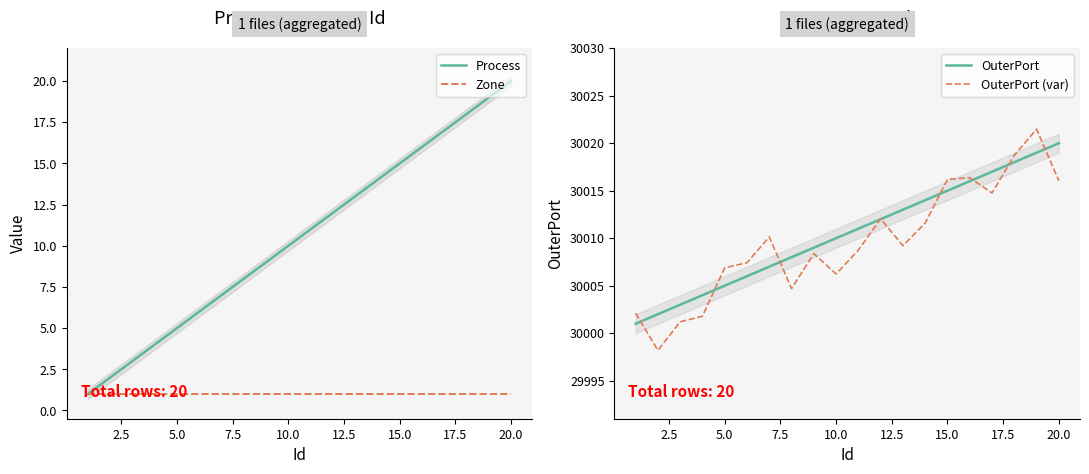

What are all the series names shown in the legend?

Process, Zone, OuterPort, OuterPort (var)